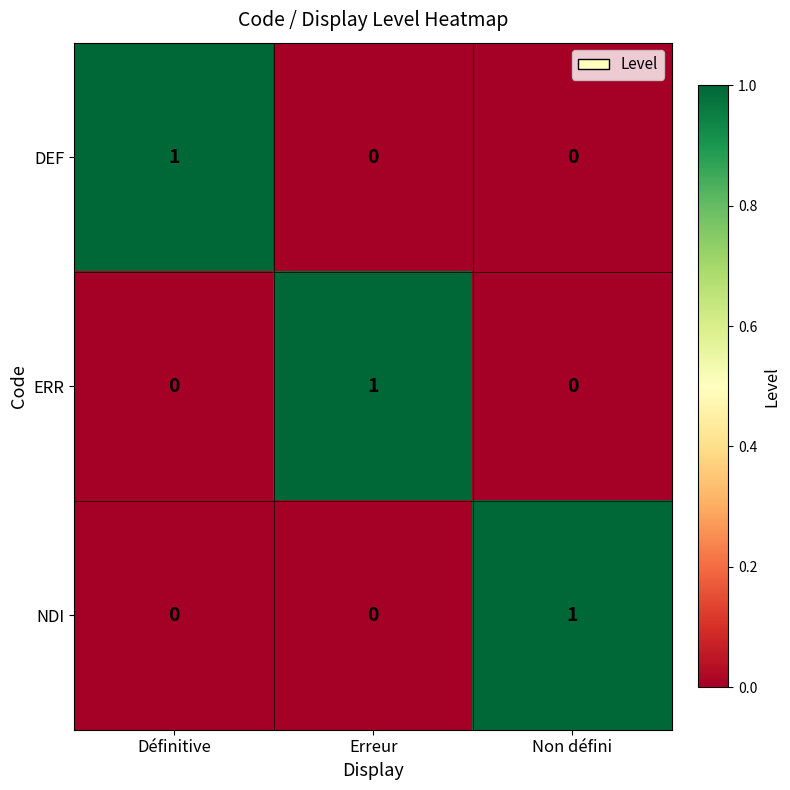

Count the DEF values in the range 0 to 1.

3